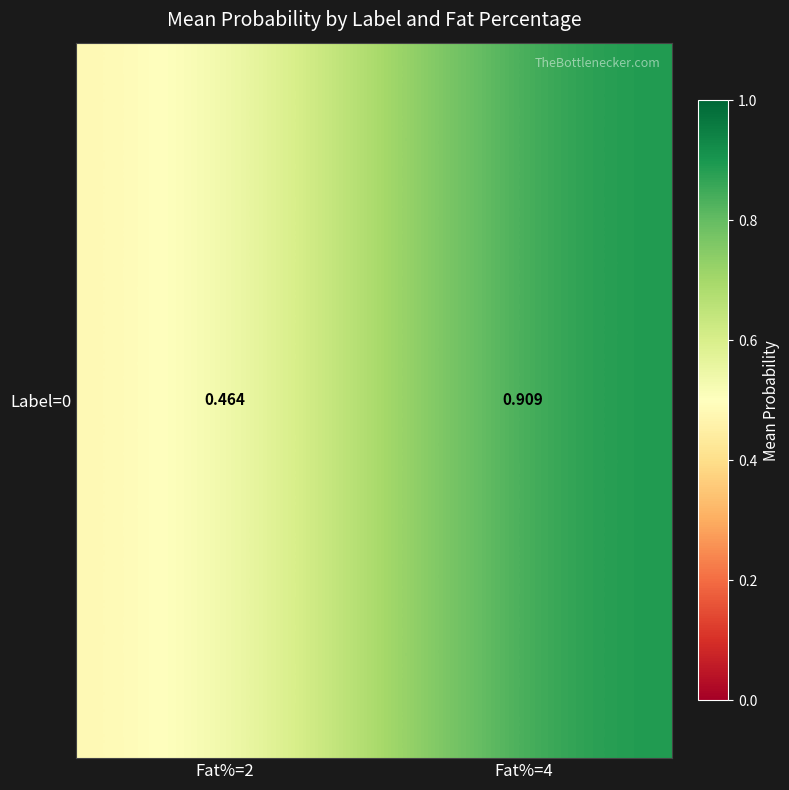

Which has a higher value, Fat%=4 or Fat%=2?

Fat%=4